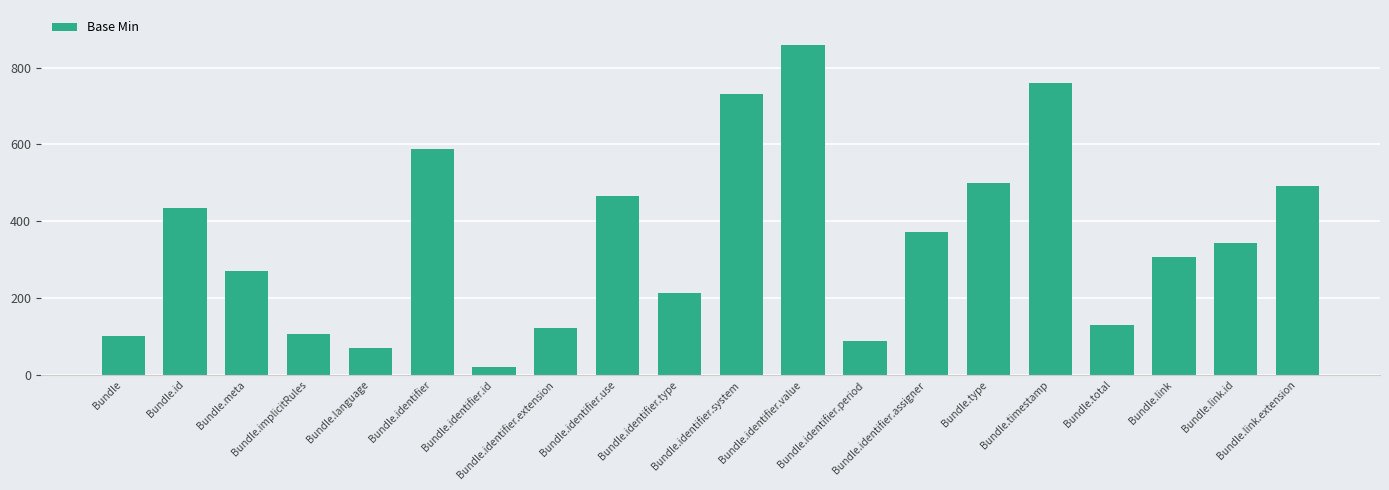

Reading right to left, extract all data points from this chart.

Bundle.link.extension=491	Bundle.link.id=343	Bundle.link=308	Bundle.total=130	Bundle.timestamp=759	Bundle.type=499	Bundle.identifier.assigner=372	Bundle.identifier.period=87	Bundle.identifier.value=858	Bundle.identifier.system=730	Bundle.identifier.type=214	Bundle.identifier.use=466	Bundle.identifier.extension=121	Bundle.identifier.id=20	Bundle.identifier=588	Bundle.language=71	Bundle.implicitRules=106	Bundle.meta=270	Bundle.id=435	Bundle=102